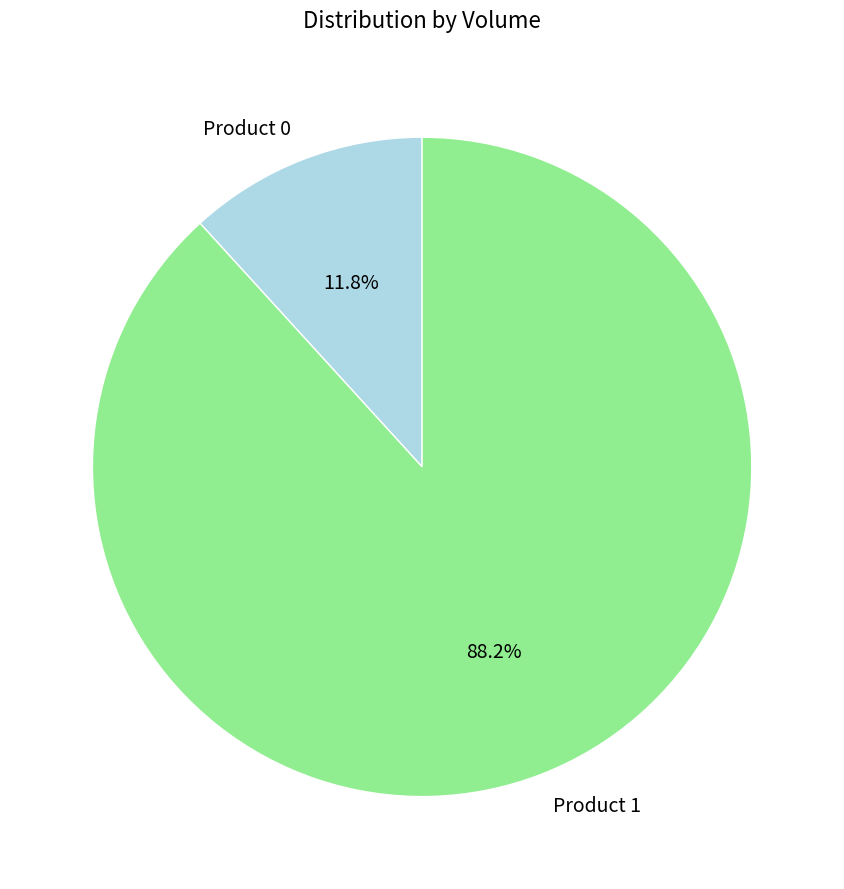

To the nearest percent, what is the difference between the largest and smallest slice percentages?

76%